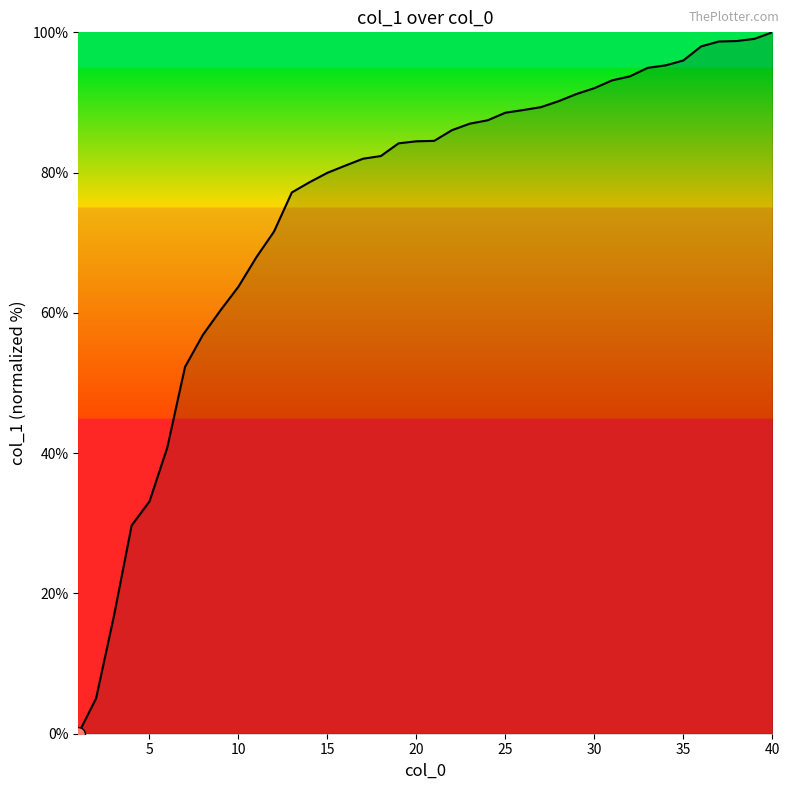

What is the difference between the maximum and minimum values?

100.0